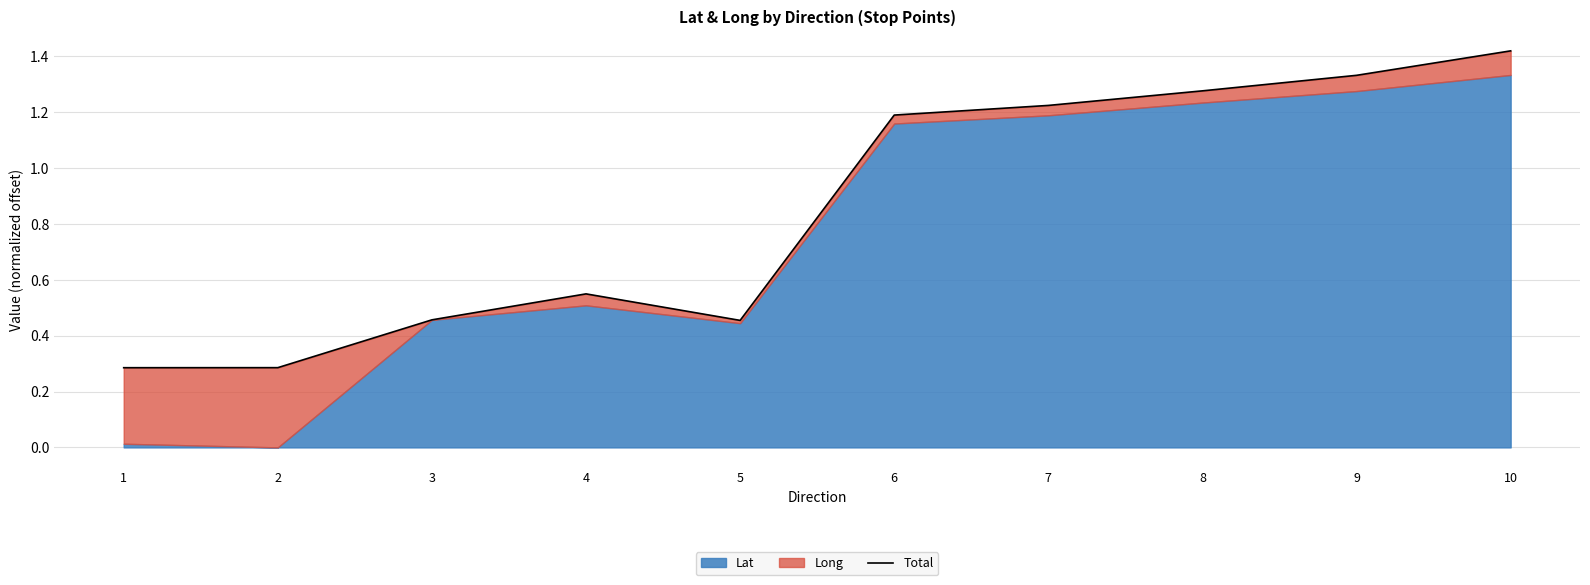

What is the value of the 5th point from the left?

0.5